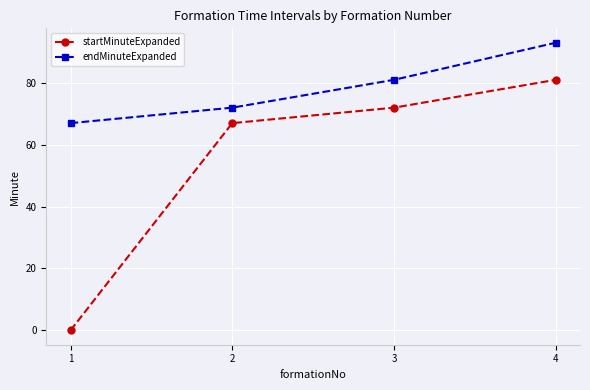

At 1, list the series in order from largest to smallest.

endMinuteExpanded, startMinuteExpanded